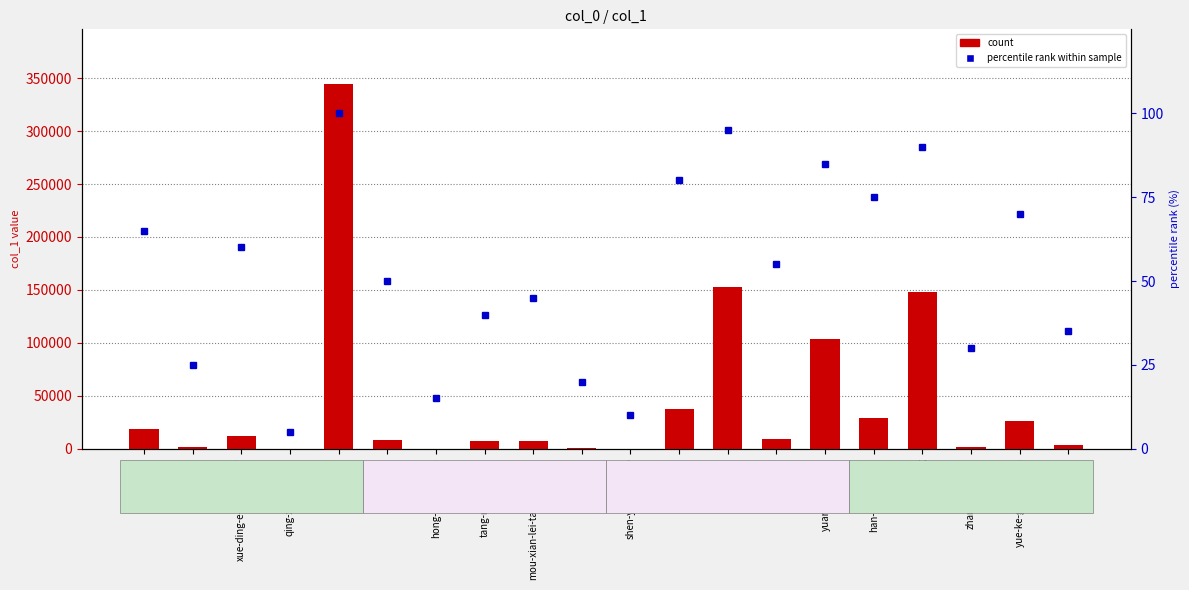

Where does the count series first go above 9397?

aoddess